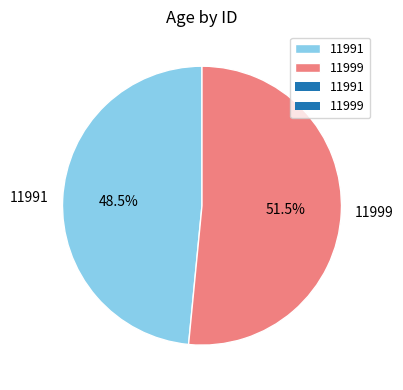

Approximately how many times larger is the value at 11991 compared to 11999?

0.9